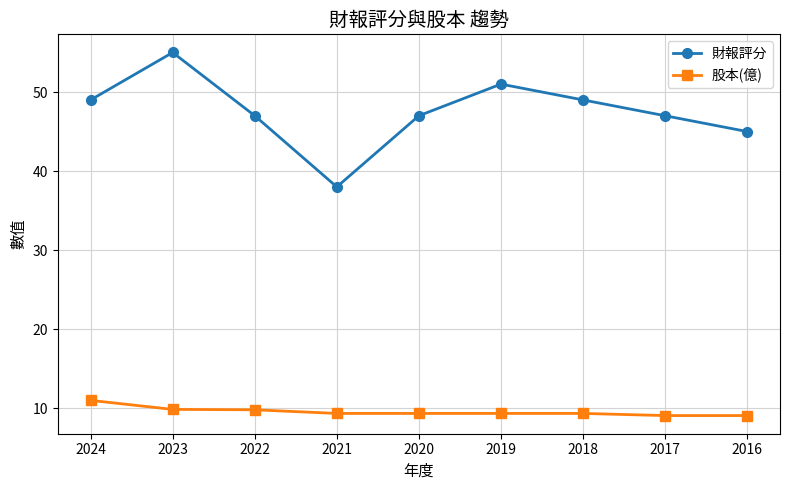

Does the chart have visible grid lines?

Yes